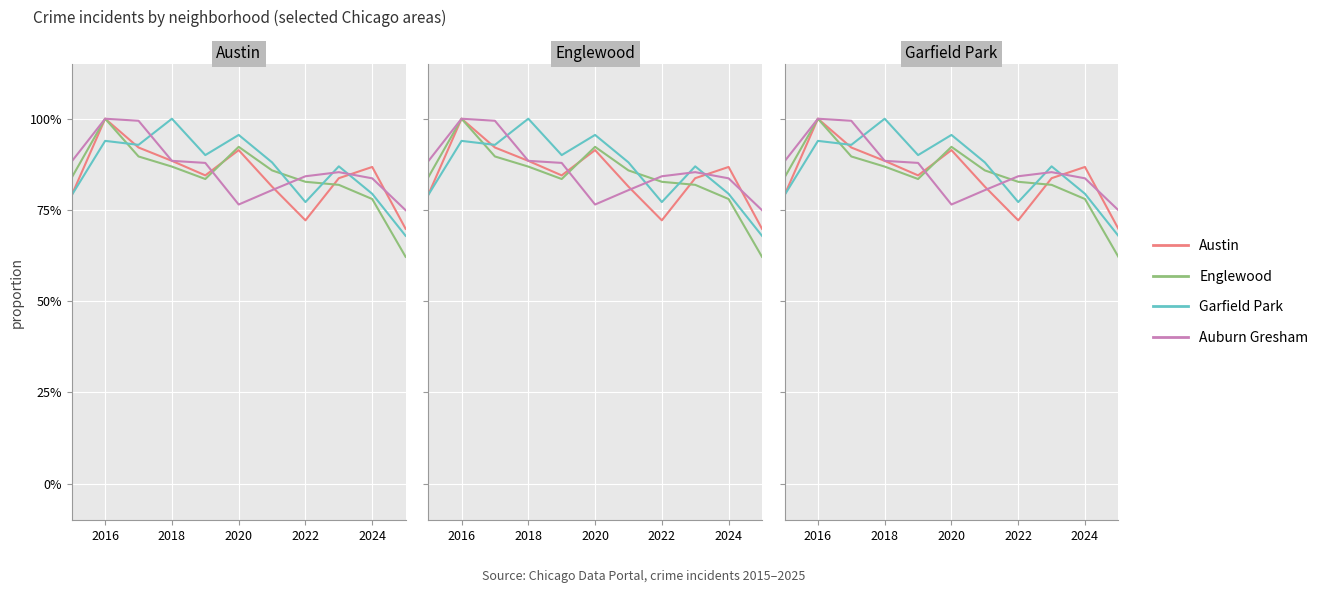

What is the total value across all series at 2016?

3.9